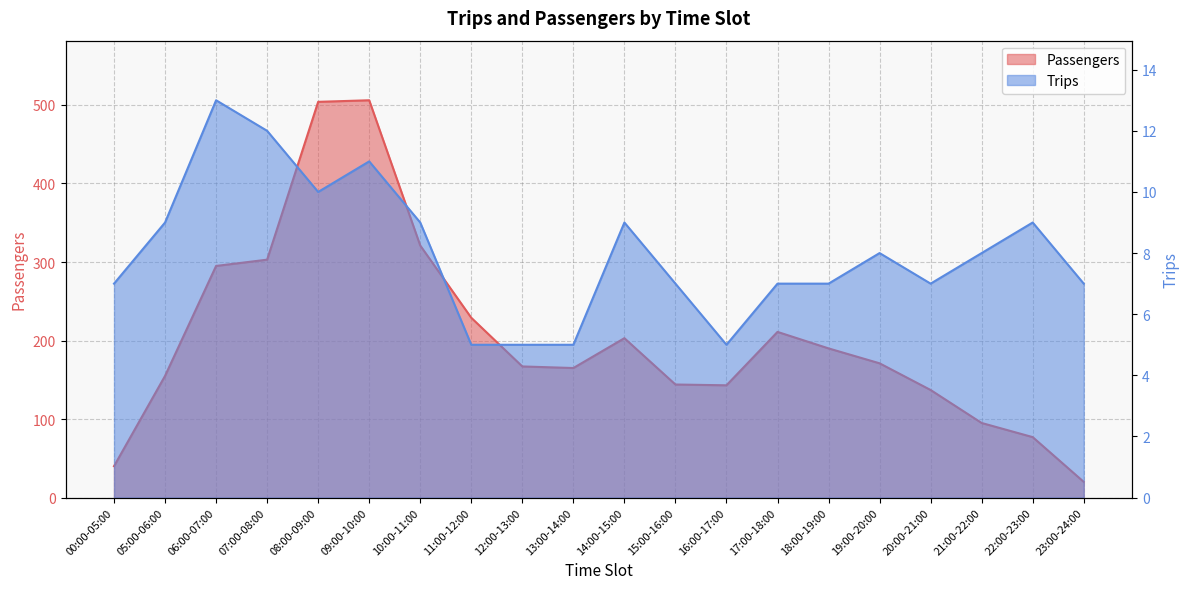

At which label does Trips first exceed 8?

05:00-06:00